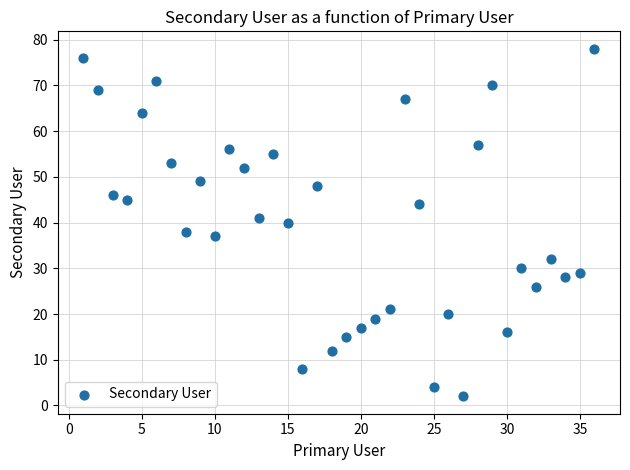

What is the range of X values (max minus min)?

35